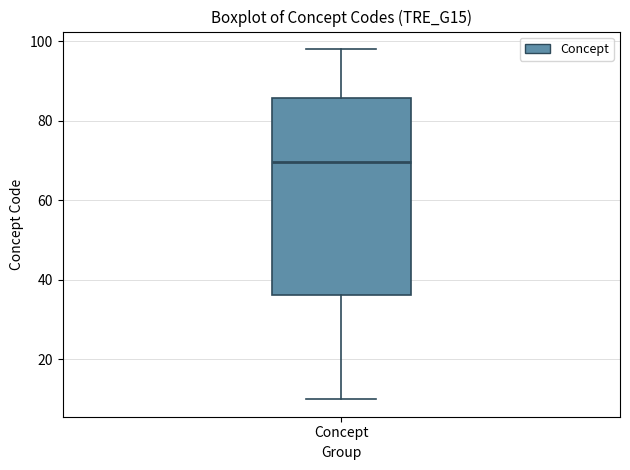

Where is the upper edge of the box for Concept on the y-axis? The values are not printed on the chart, so give them approximately, as read against the axis.

86